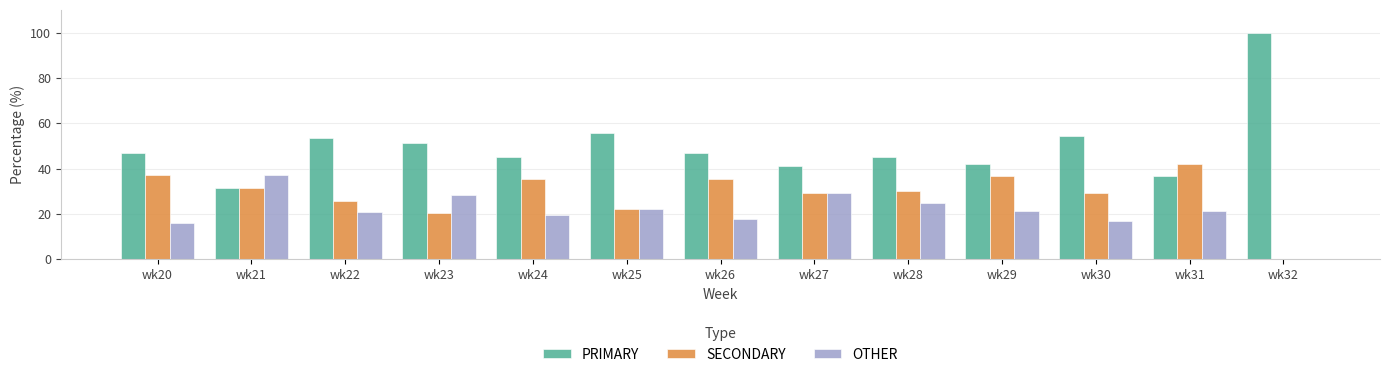

What is the sum of the OTHER values at wk23 and wk31?

49.3